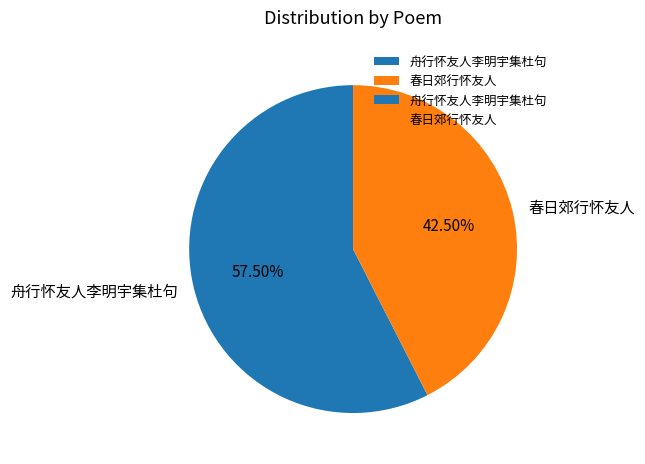

How many slices are in this pie chart?

2